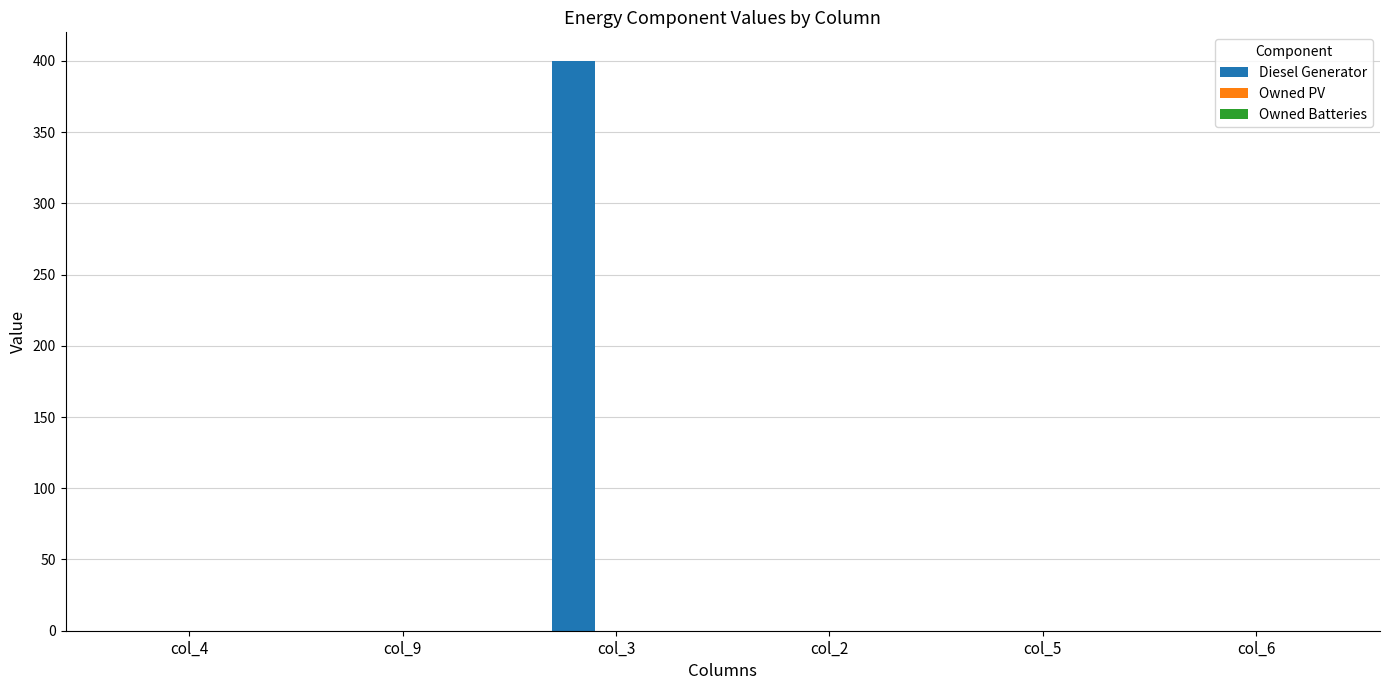

Is it true that the value at col_5 is -233?

False